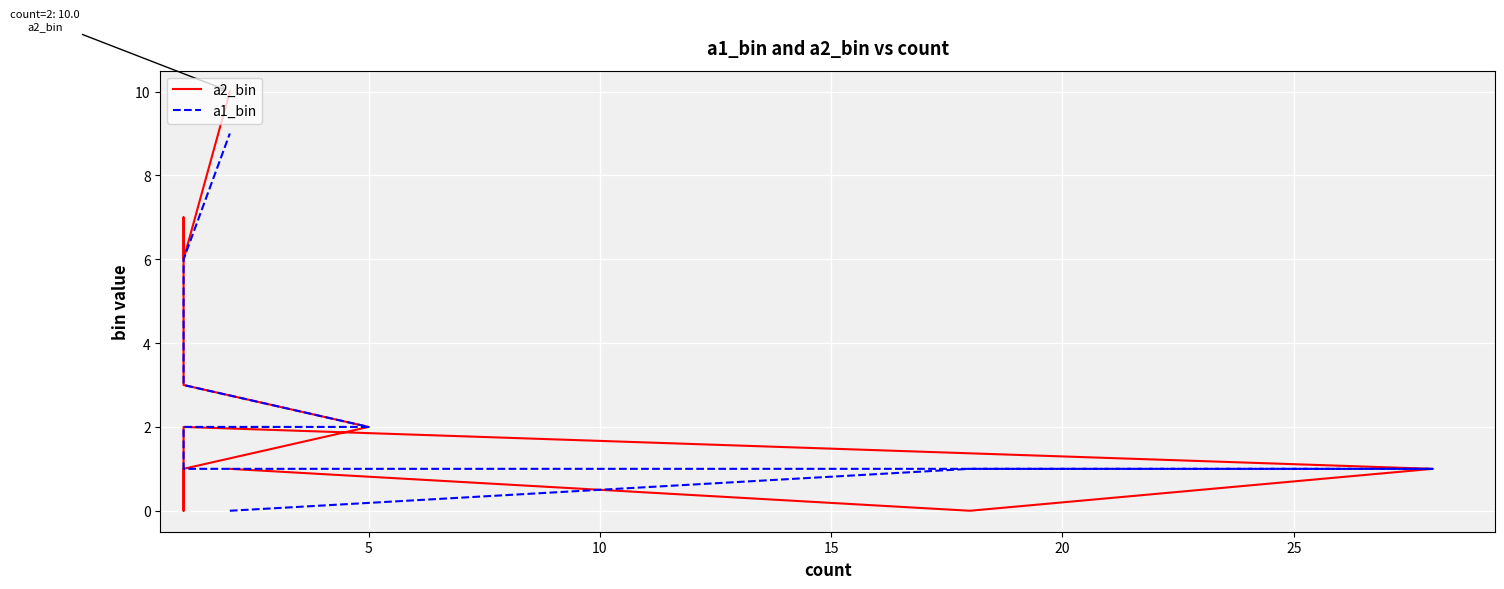

What is the label of the 10th point from the right?

10